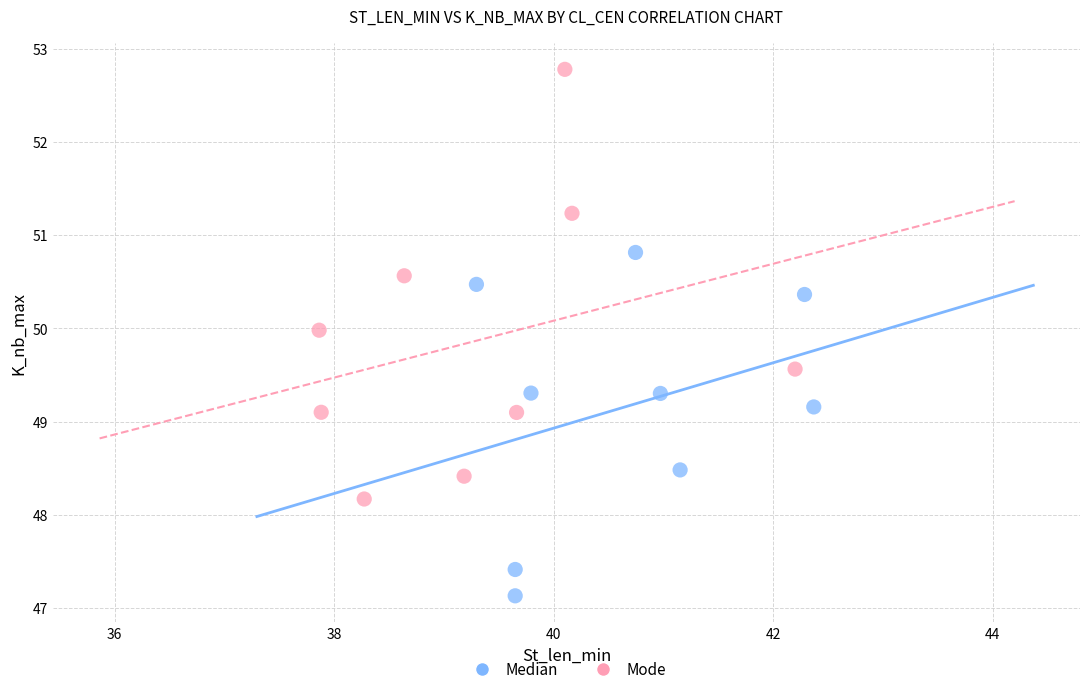

Which series has the largest Y range (max minus min)?

Mode